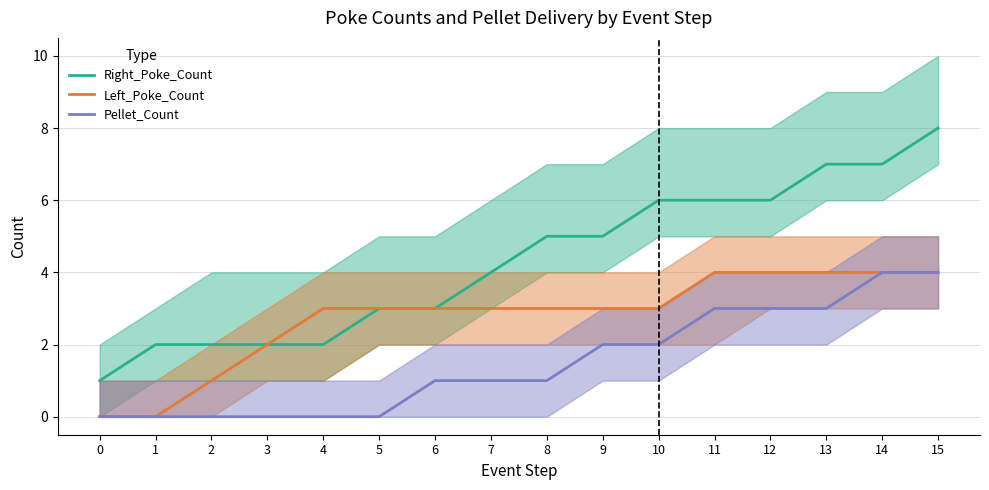

Count the number of data series in this chart.

3